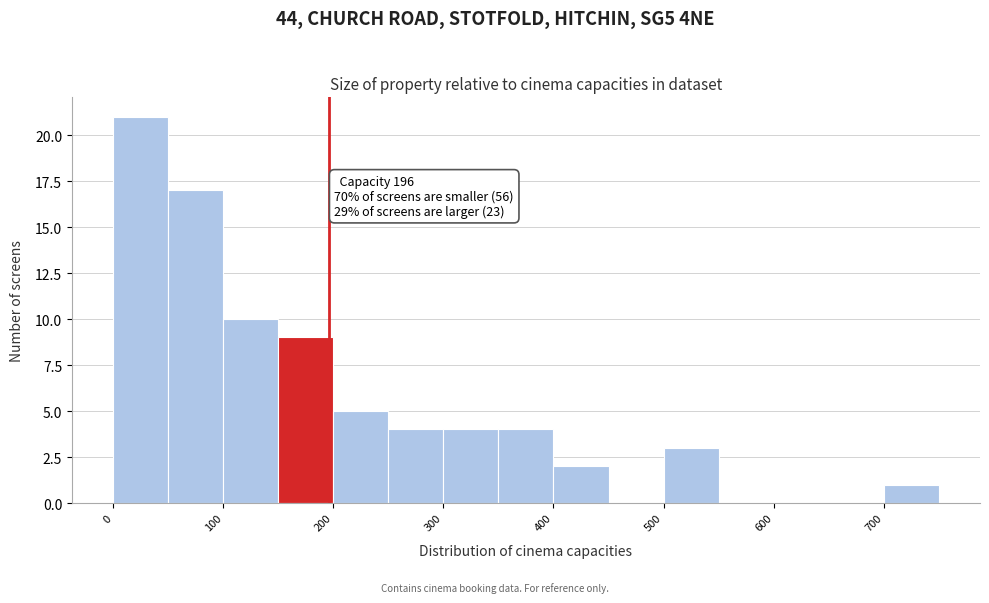

Which range on the x-axis has the tallest bar?

0 to 50